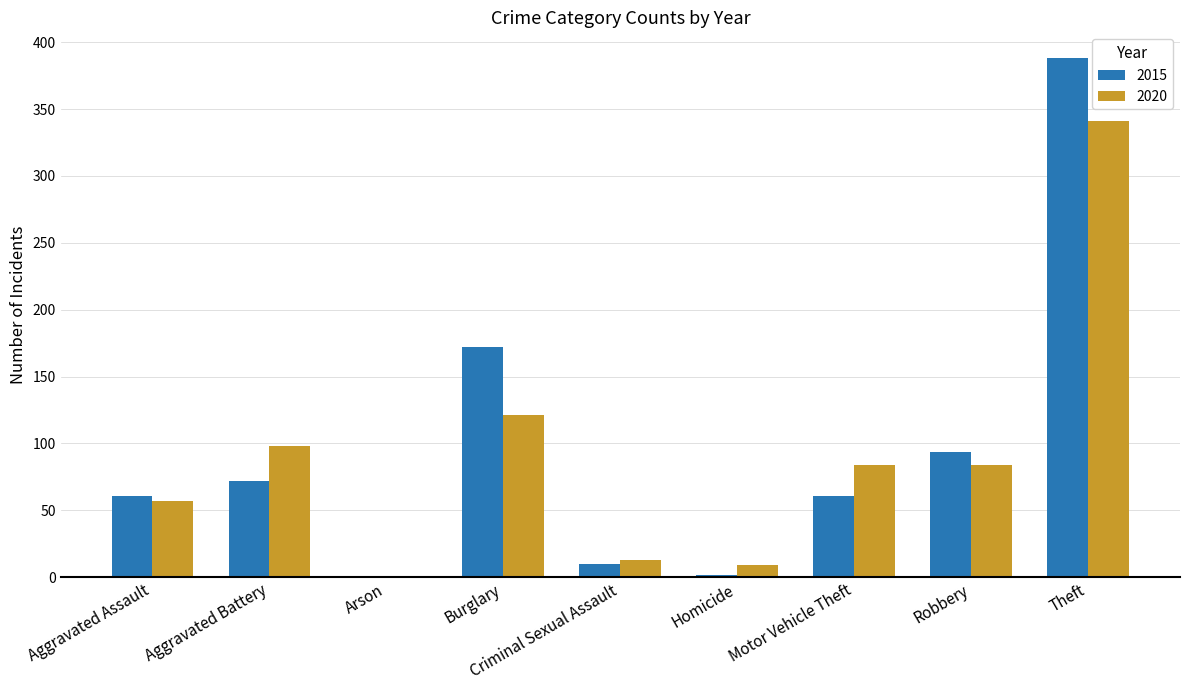

What is the maximum value shown in the chart?

388